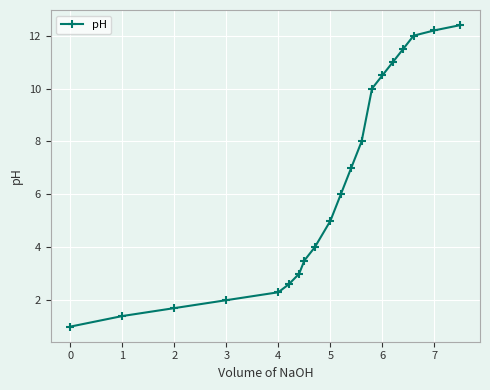

Is this an area chart (filled region under the line)?

No